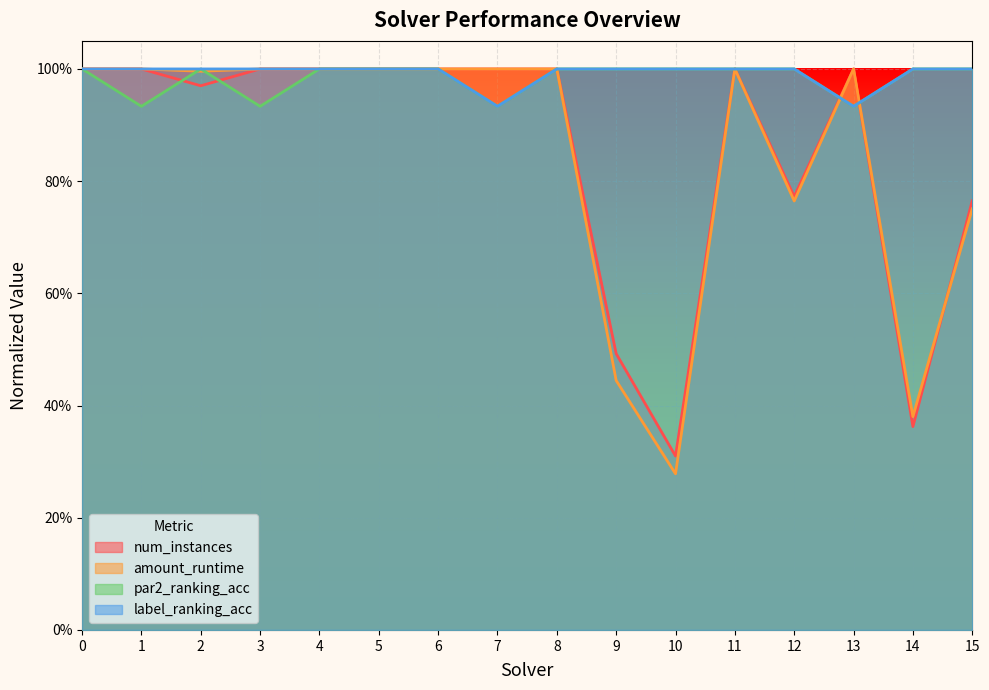

What is the total value across all series at 3?

3.9